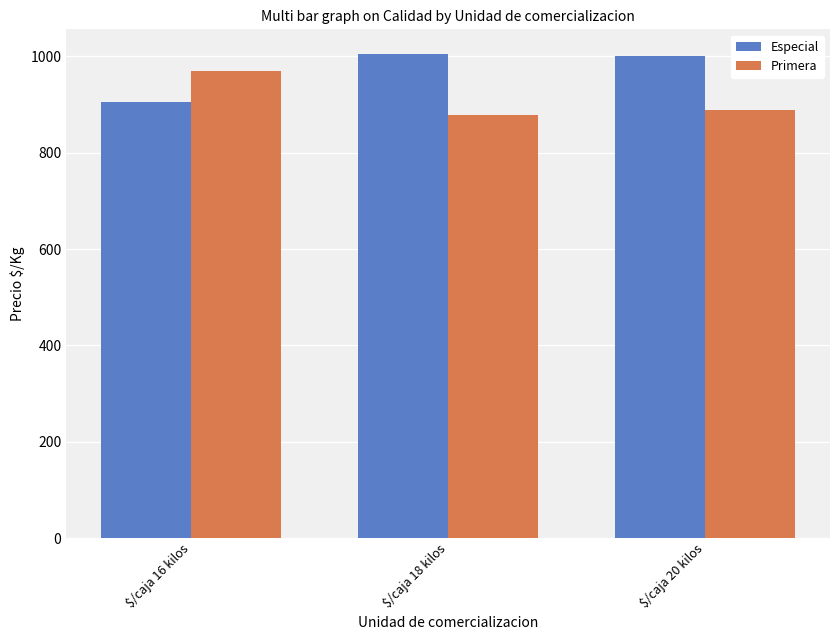

Count the number of data series in this chart.

2